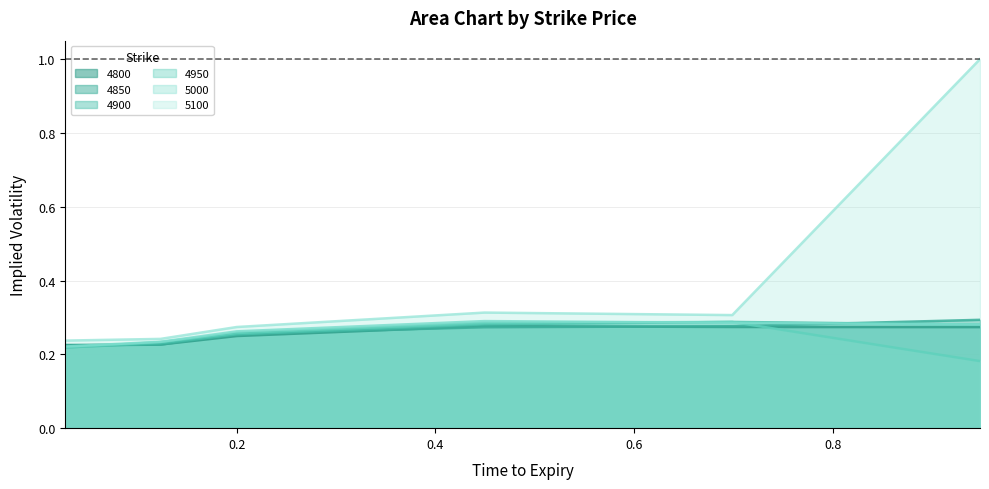

Where is the first local maximum for 5000?

0.4493150684931507